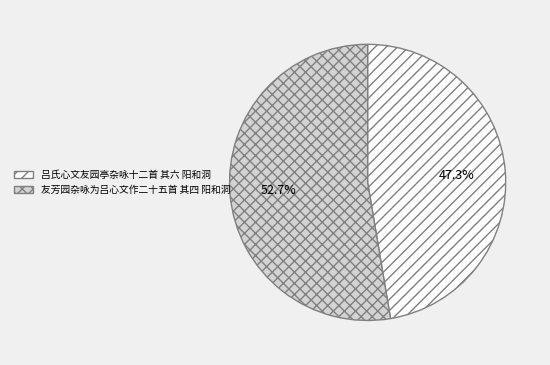

The 友芳园杂咏为吕心文作二十五首 其四 阳和洞 slice represents 43% of the pie. True or false?

False